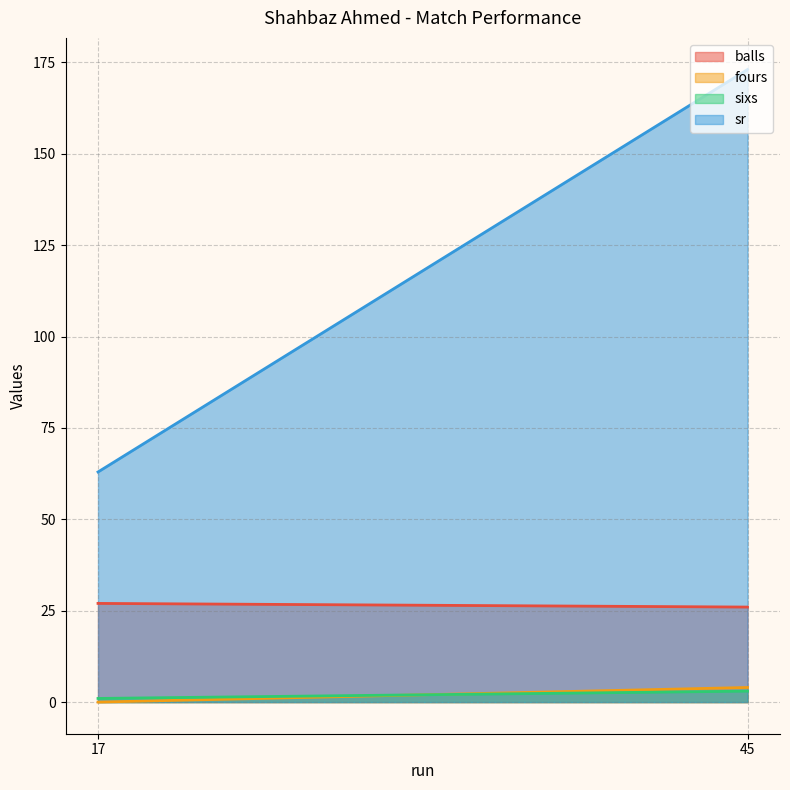

Is it true that fours equals 2.4 at 17?

False